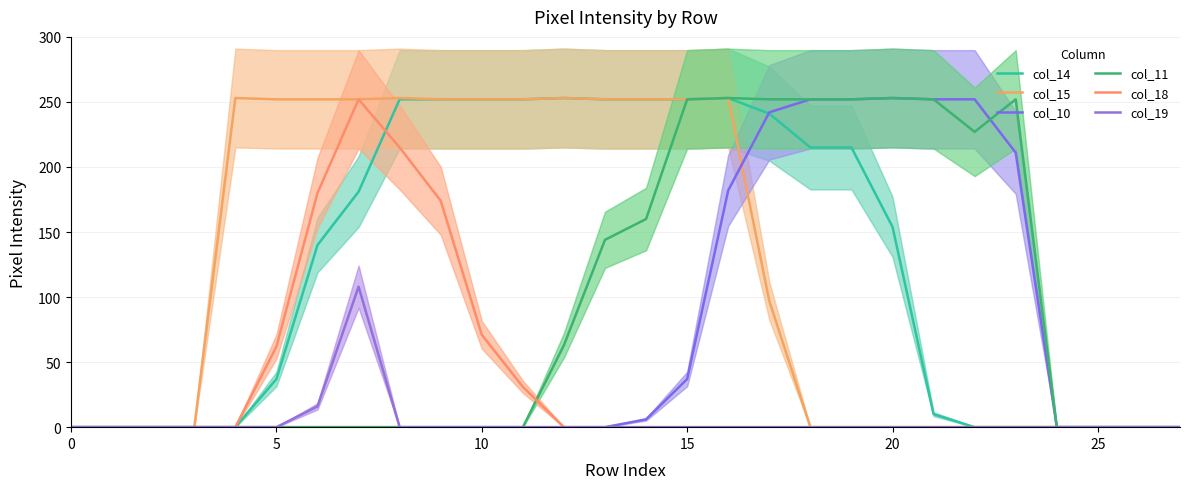

True or false: col_11 and col_18 cross at least once.

True